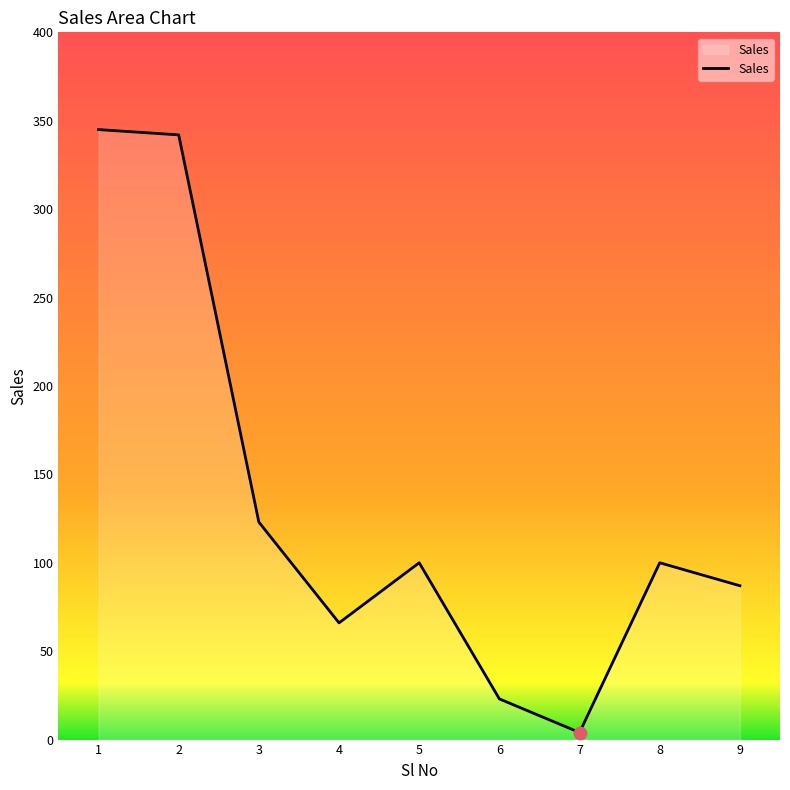

What is the ratio of the value at 2 to the value at 3?

2.8